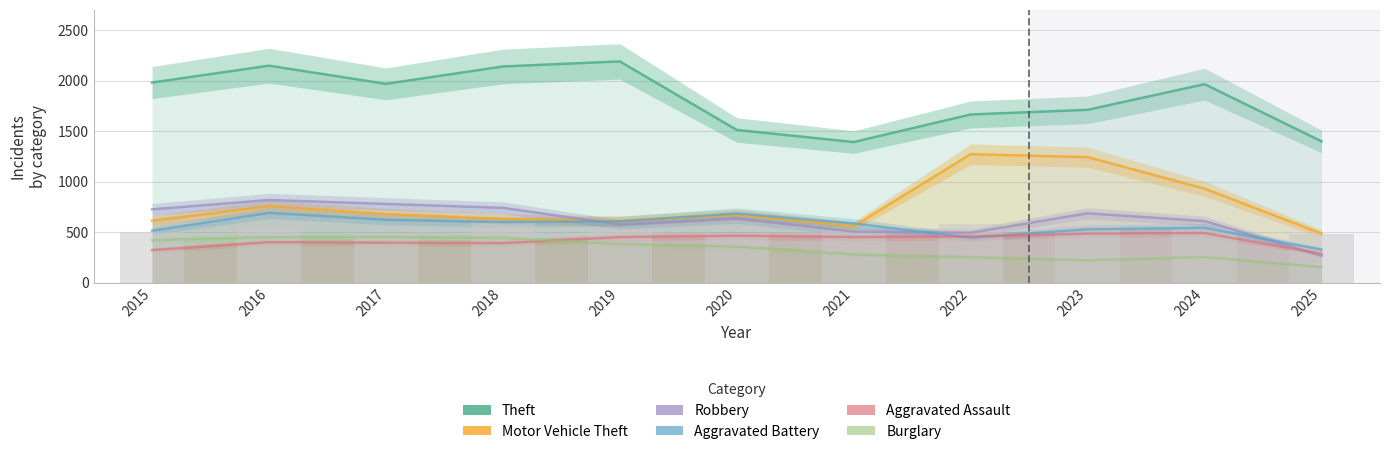

Which series has the largest total across all categories?

Theft